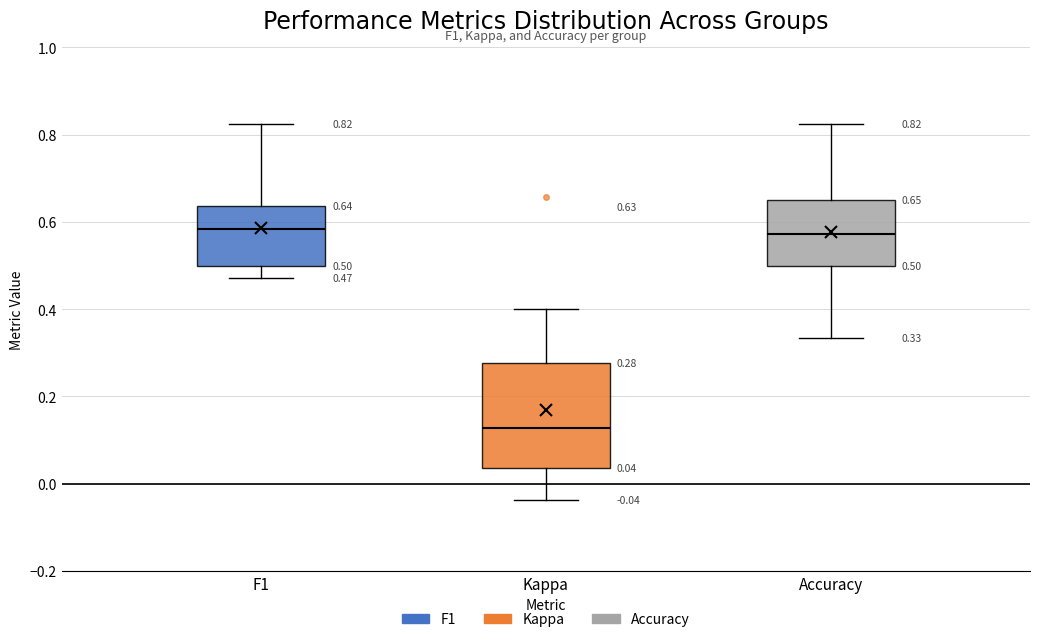

Which box is the tallest, from its lower edge to its upper edge?

Kappa